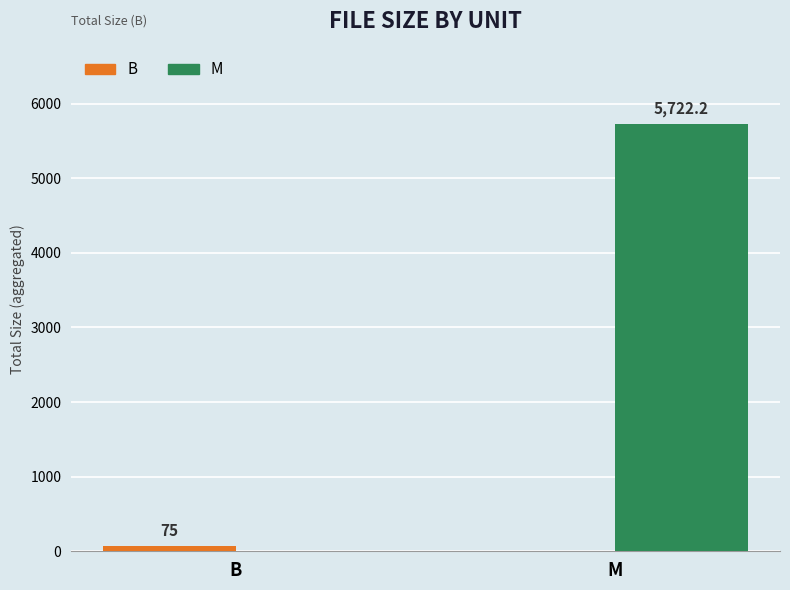

Is the value of B at B greater than the value of M at B?

Yes